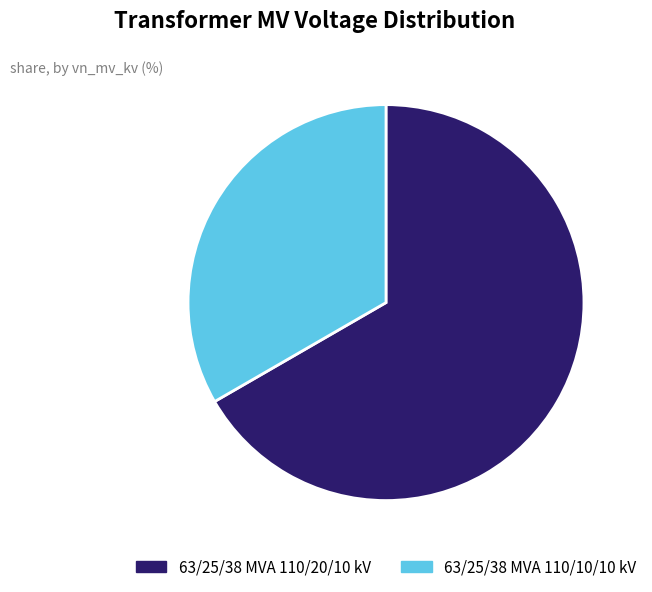

Is there a majority slice in this chart?

Yes